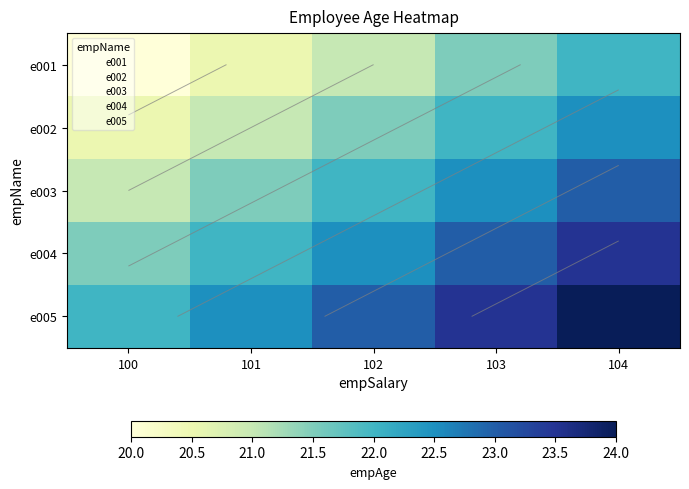

List the labels in order of e001 value, largest first.

104, 103, 102, 101, 100